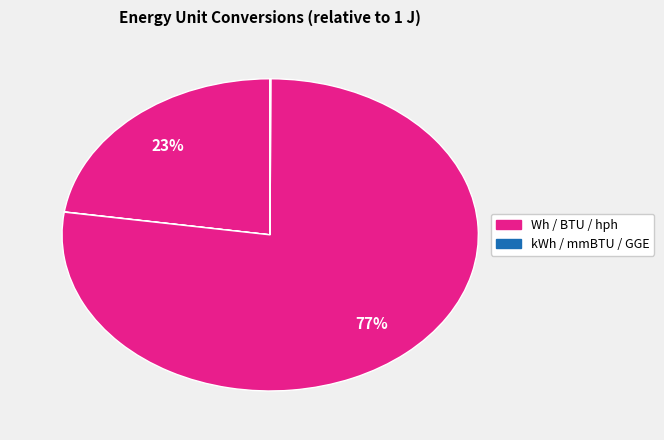

How many slices are in this pie chart?

6